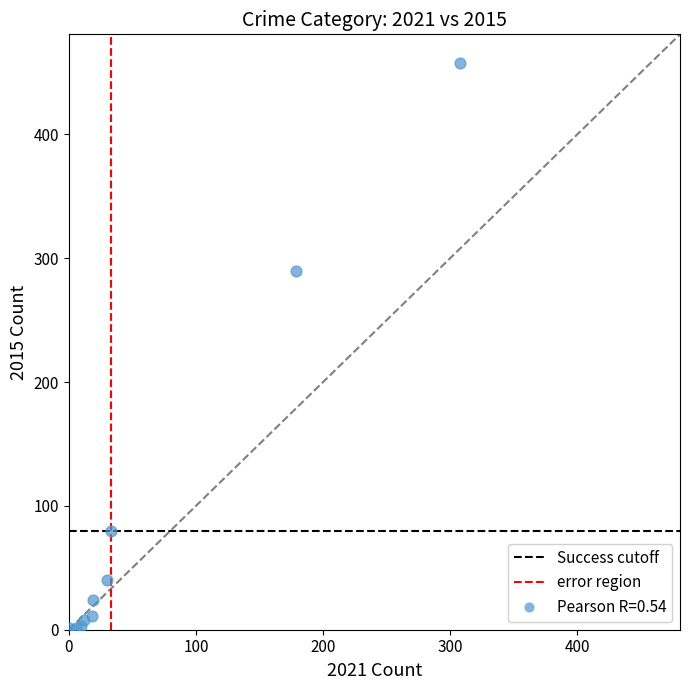

What Y value in the scatter plot is closest to 229?

290